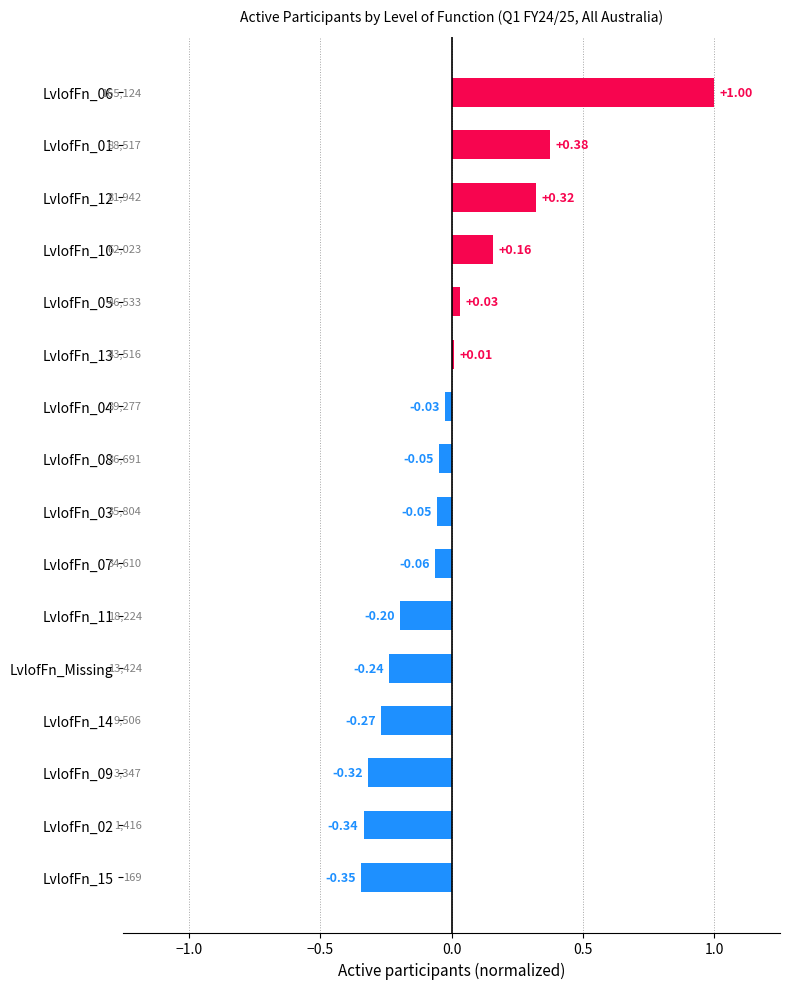

What is the difference between the values at LvlofFn_13 and LvlofFn_06?

1.0